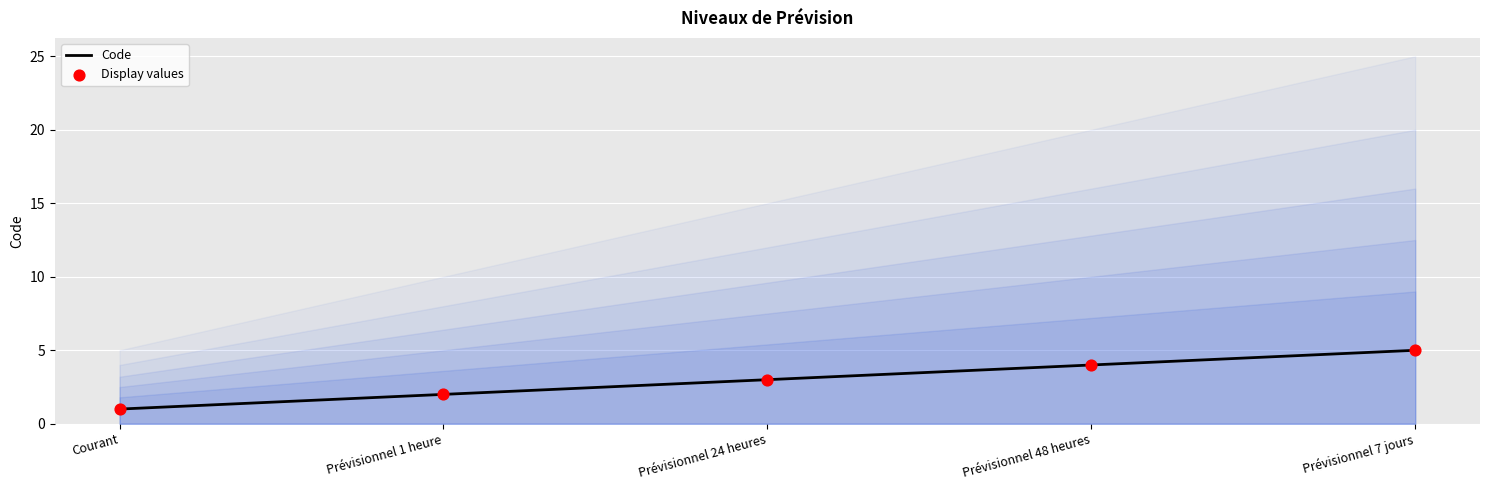

Which series contains the highest Y value?

Code